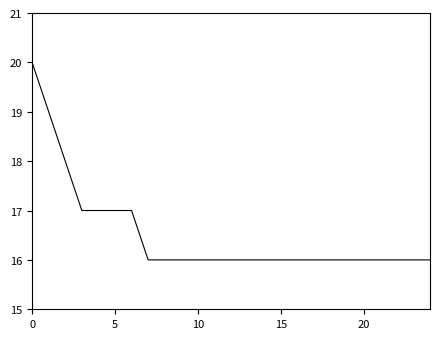

What is the greatest value displayed?

20